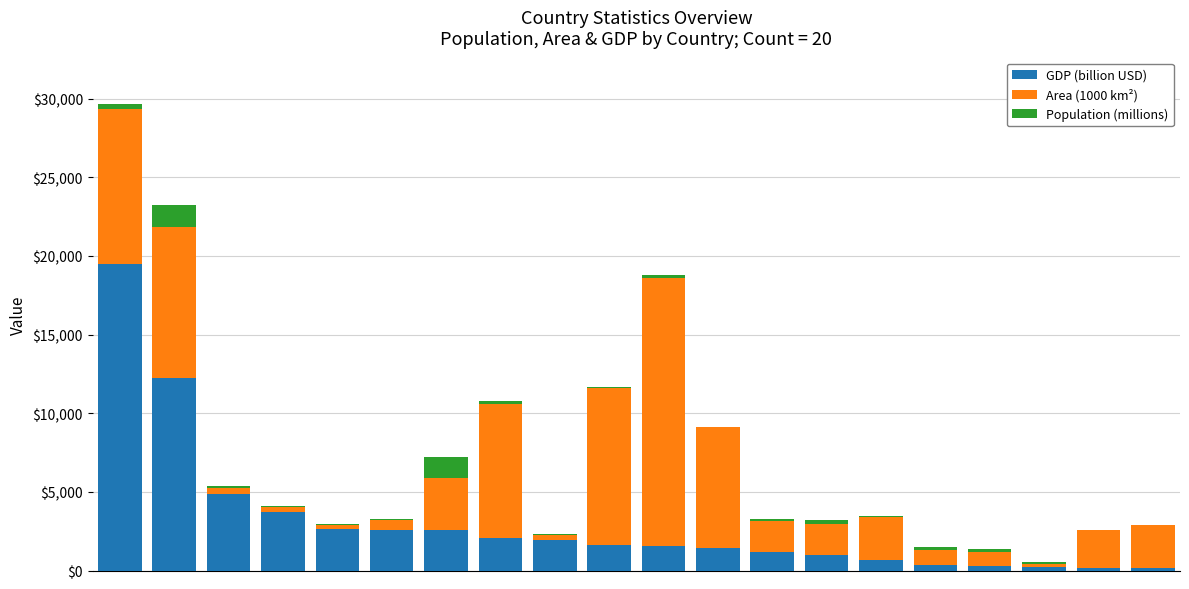

What is the maximum value for GDP (billion USD)?

19485.4